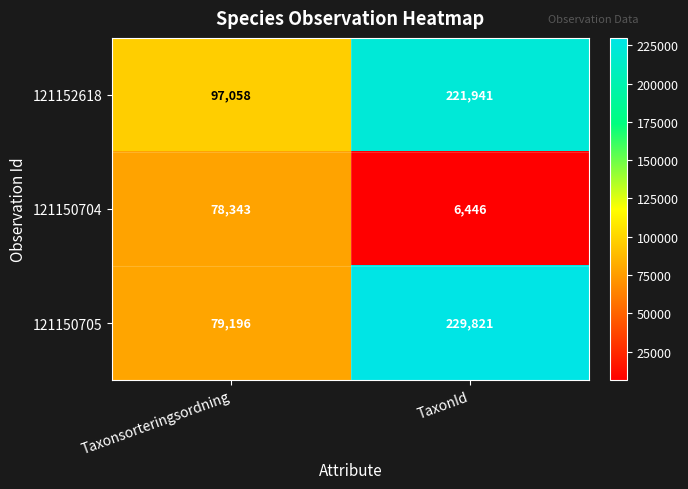

Reading left to right, what are all the values shown in this chart?

121152618: Taxonsorteringsordning=97058	TaxonId=221941
121150704: Taxonsorteringsordning=78343	TaxonId=6446
121150705: Taxonsorteringsordning=79196	TaxonId=229821